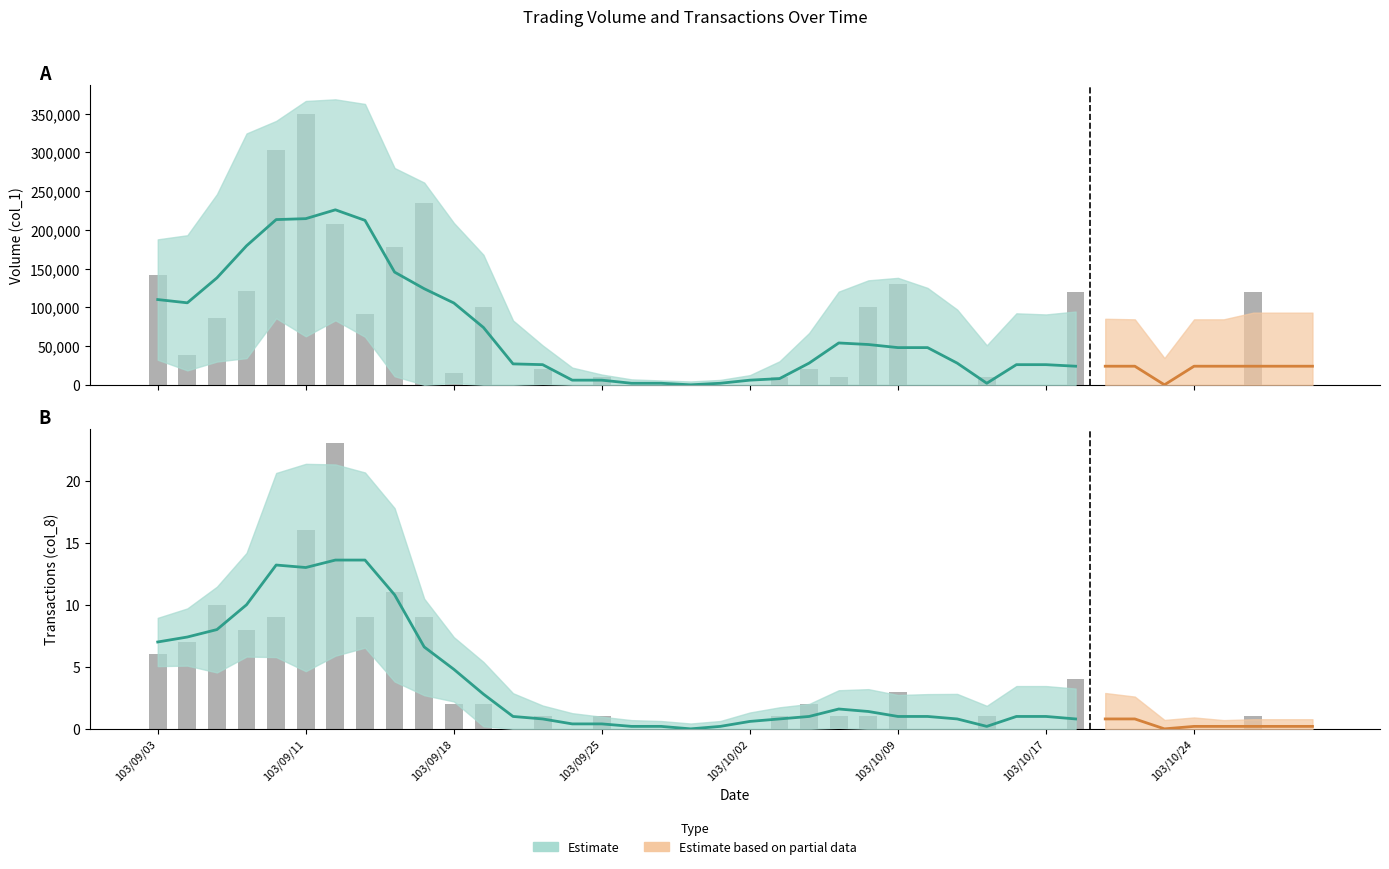

Between 103/10/30 and 103/10/21, which is larger?

103/10/30